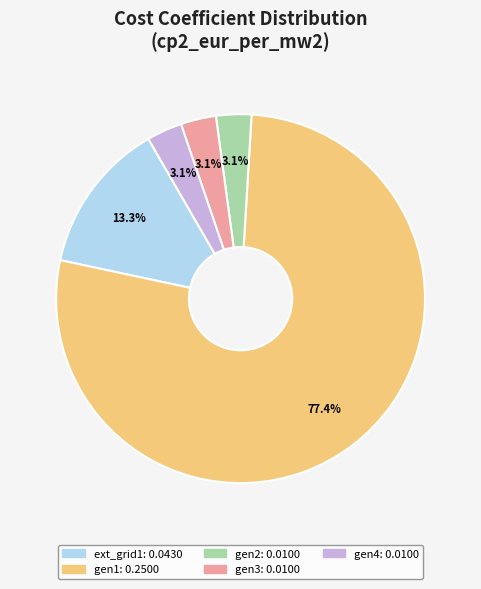

Which has a higher value, gen4 or ext_grid1?

ext_grid1